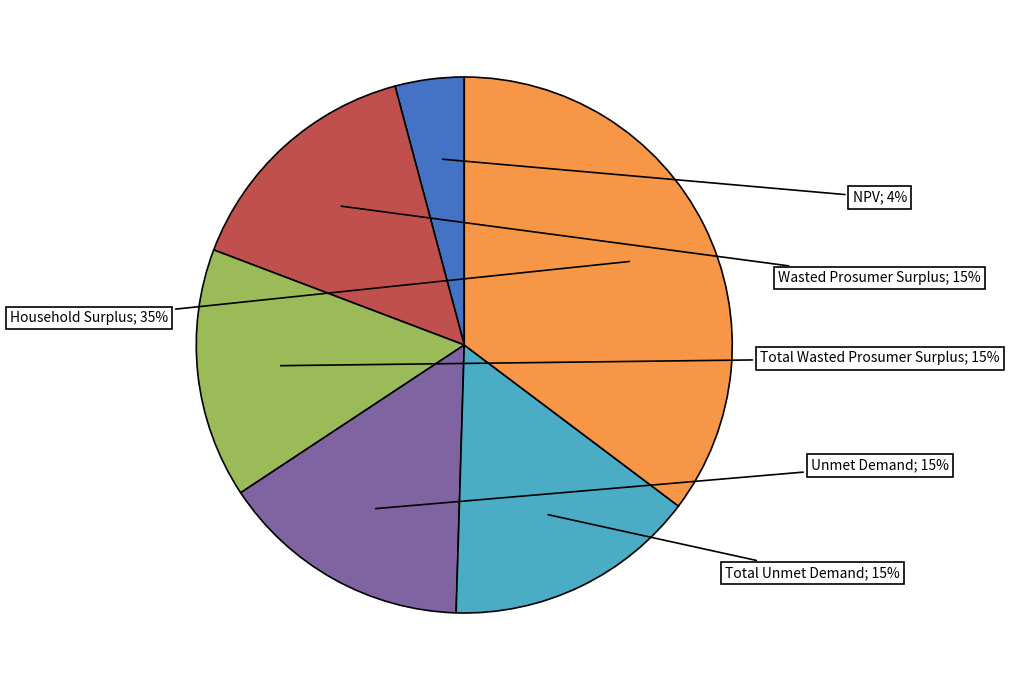

To the nearest percent, what is the difference between the largest and smallest slice percentages?

31%